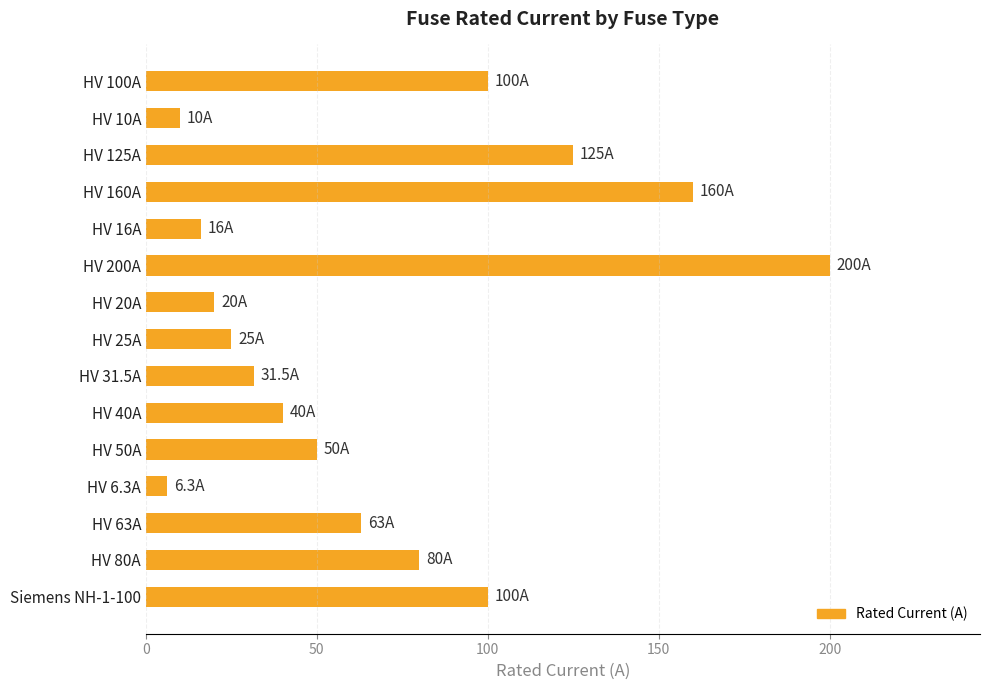

Which label corresponds to the smallest value in the chart?

HV 6.3A